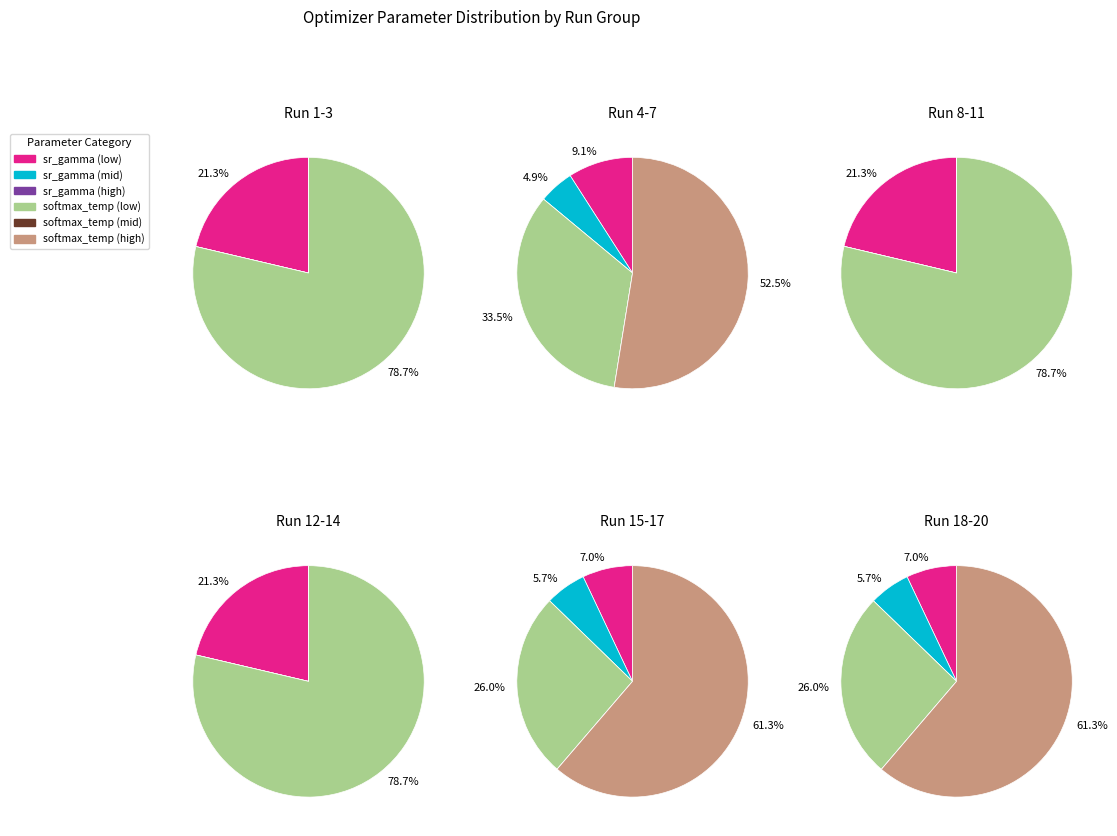

Is the sum of 5 and 17 greater than half?

No